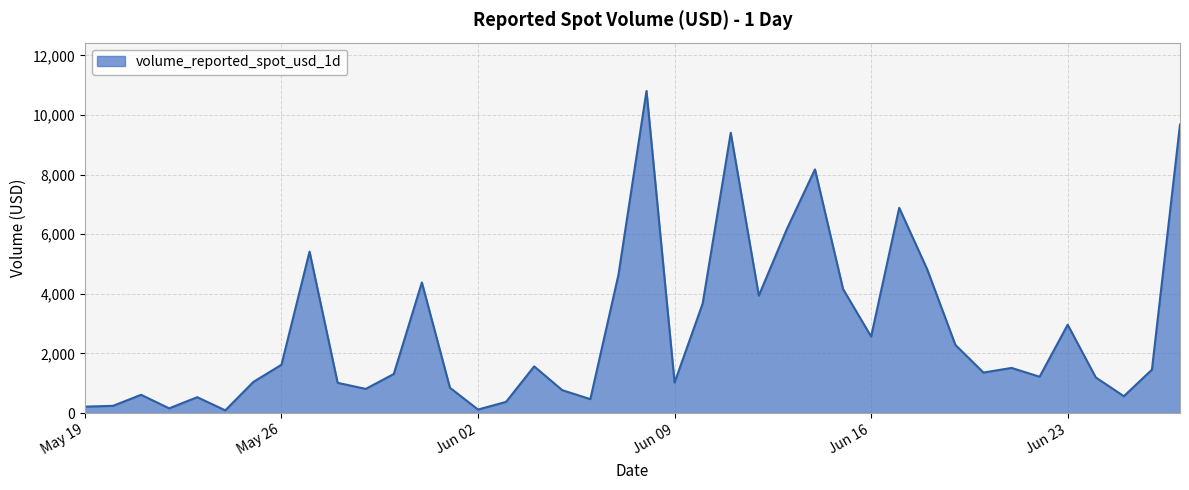

How many distinct data groups are displayed?

1